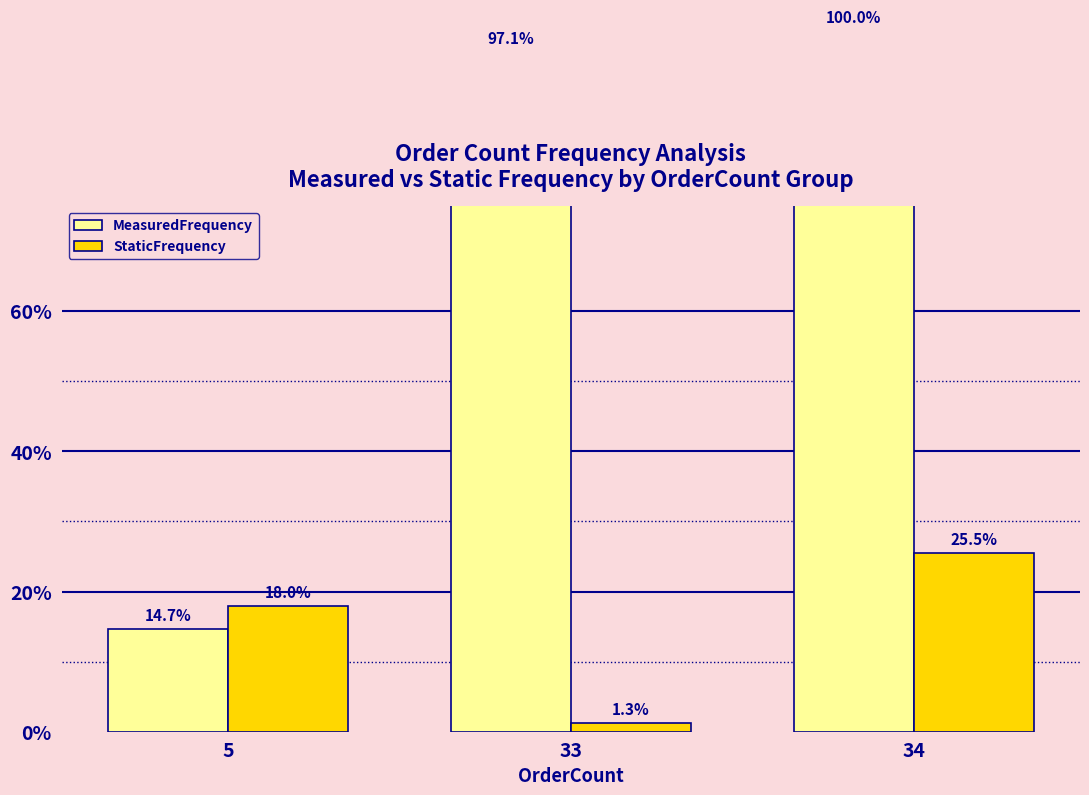

Which series has the largest total across all categories?

MeasuredFrequency